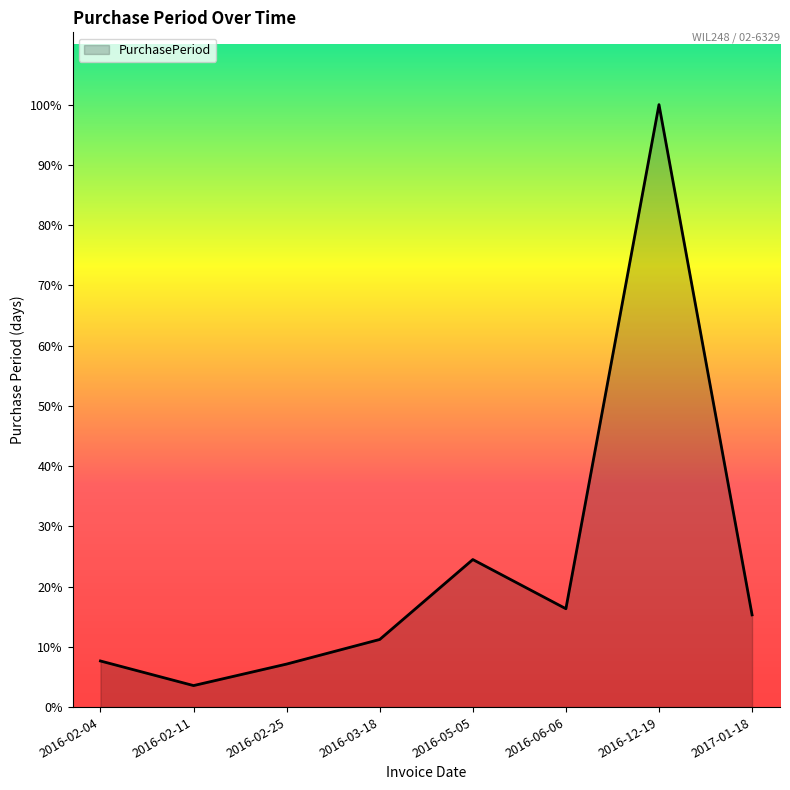

Reading left to right, transcribe all the data shown in this chart.

15	7	14	22	48	32	196	30